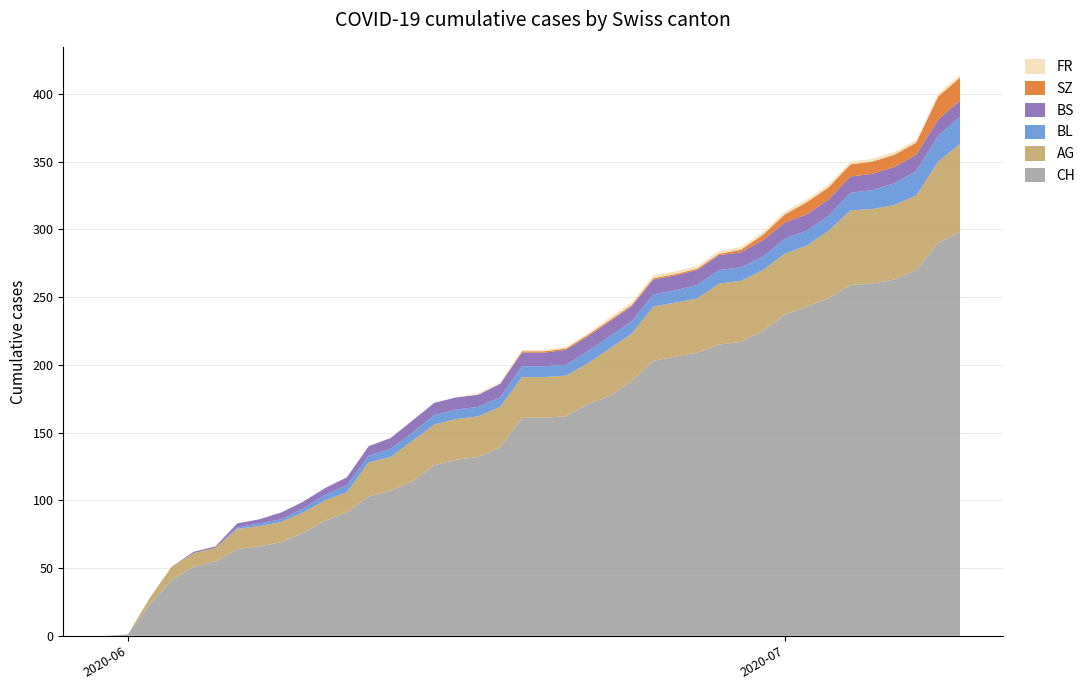

Does the chart have visible grid lines?

Yes